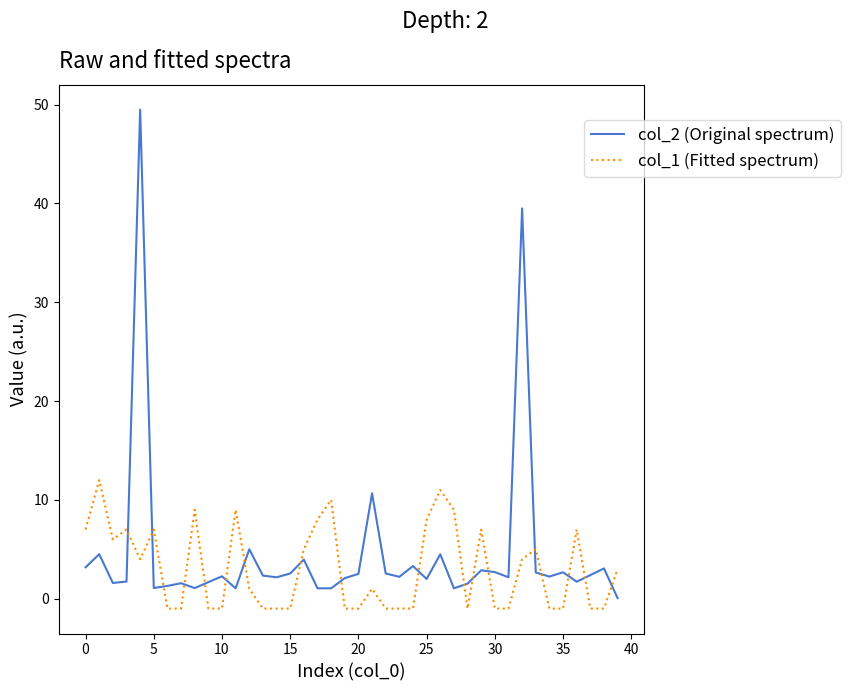

True or false: col_2 (Original spectrum) and col_1 (Fitted spectrum) cross at least once.

True